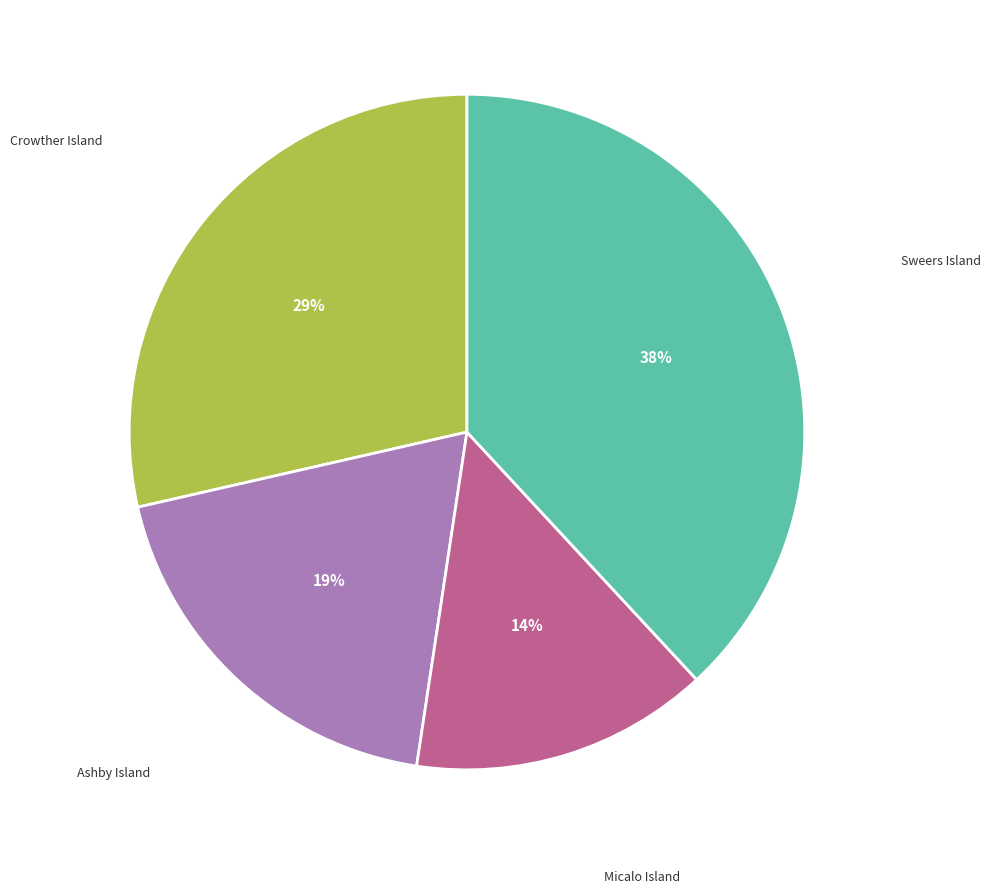

Count the number of slices in the pie.

4